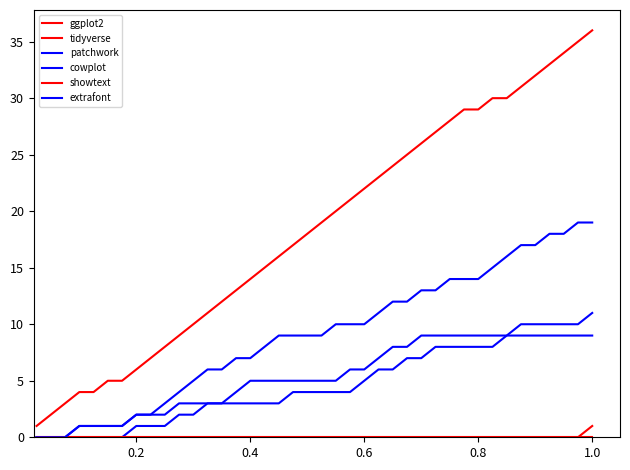

True or false: ggplot2 and patchwork intersect in this chart.

False